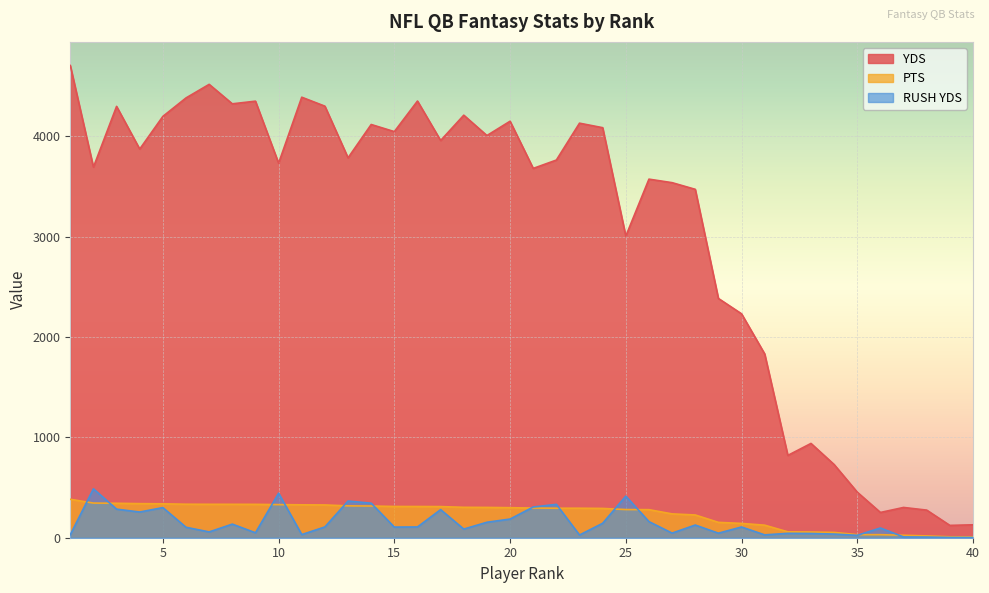

How many lines are shown in the chart?

3